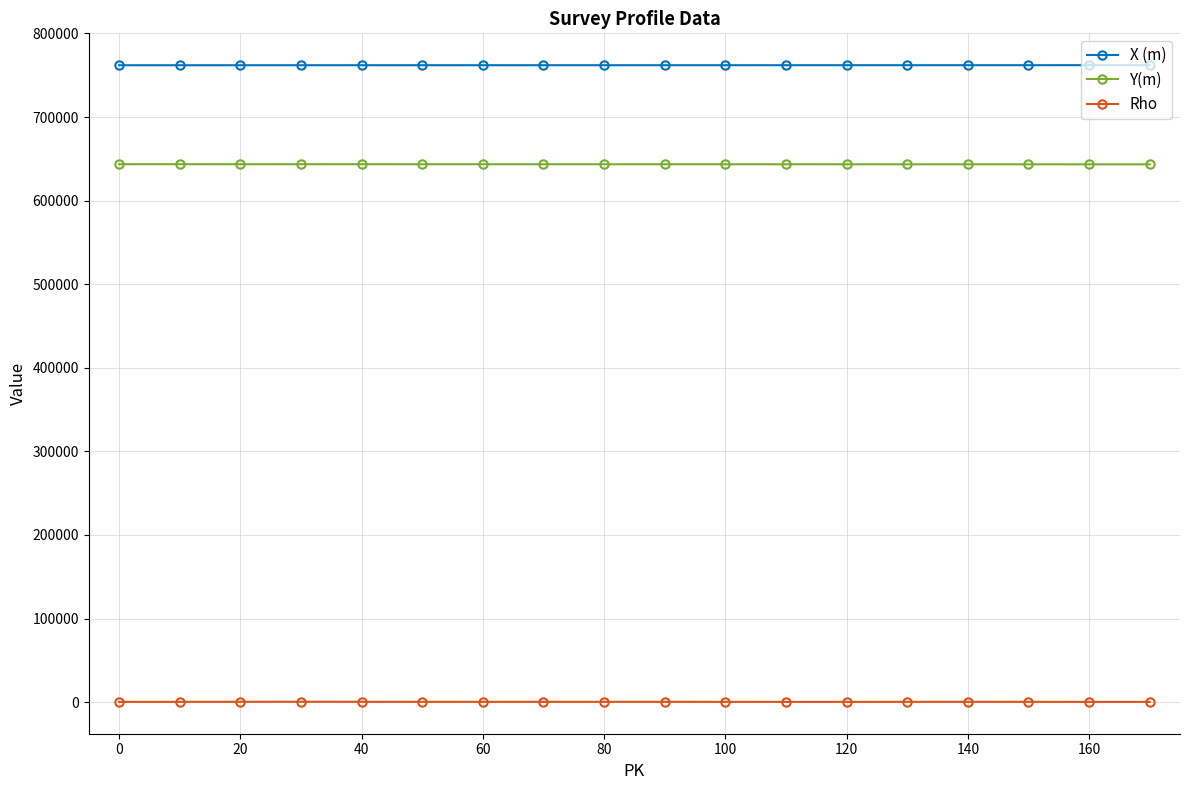

What is the highest value of the X (m) series?

762079